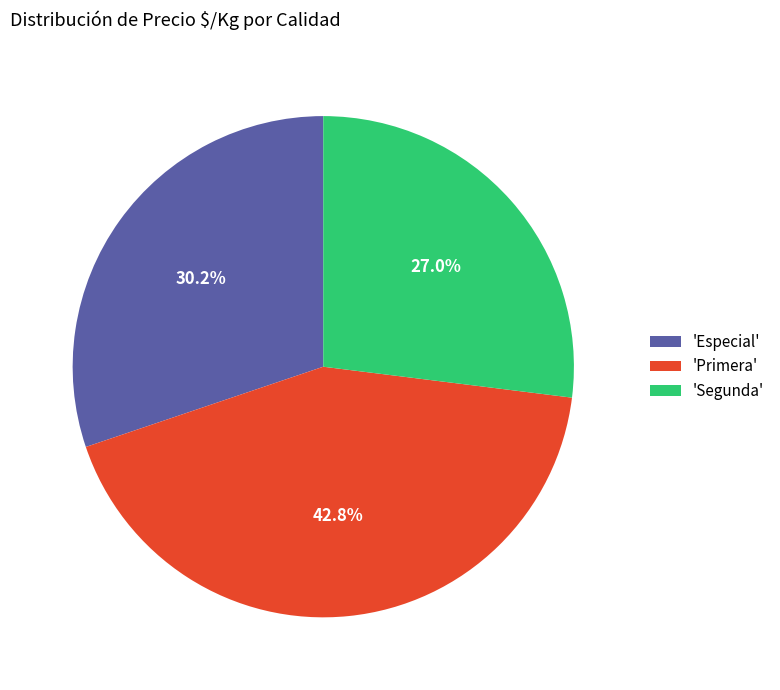

Is the sum of 'Primera' and 'Especial' greater than half?

Yes